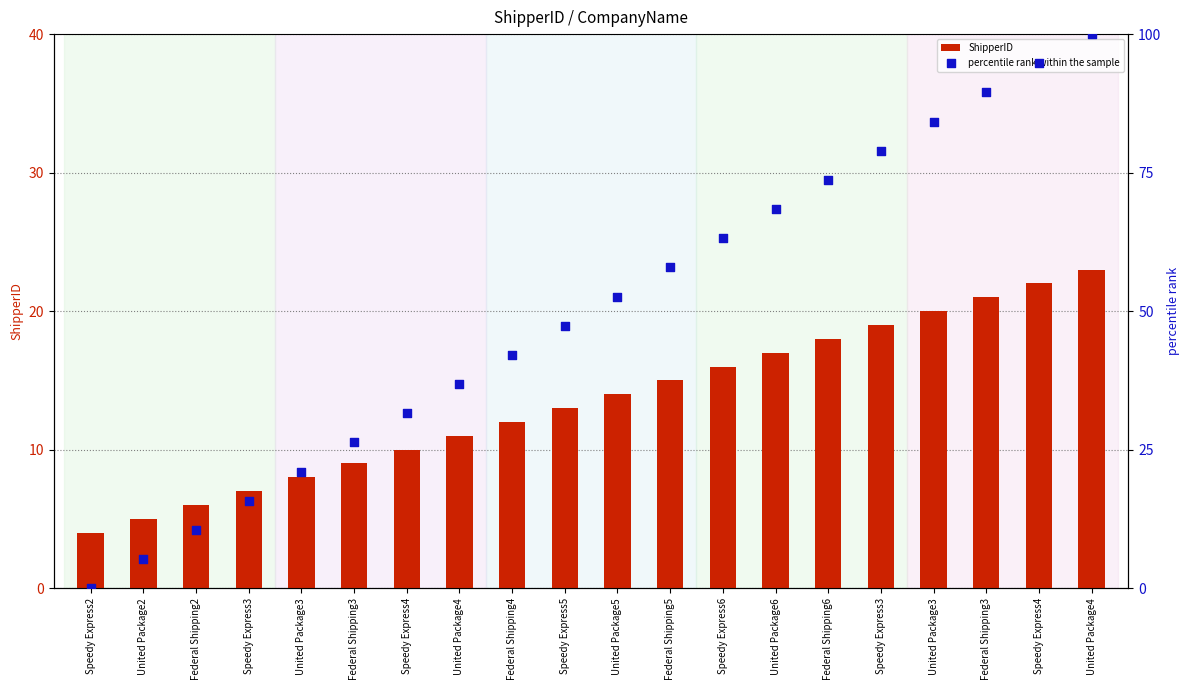

What are all the series names shown in the legend?

ShipperID, percentile rank within the sample